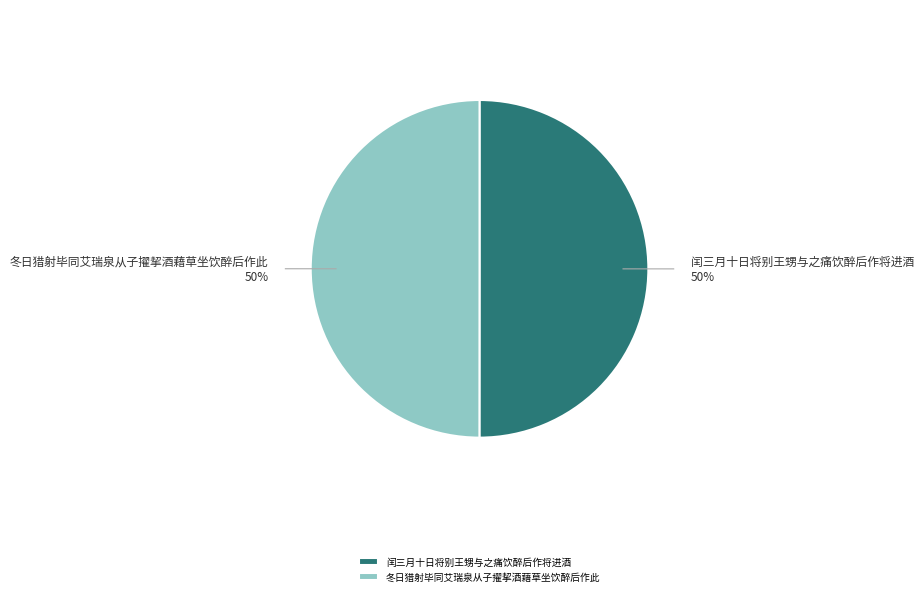

Do 冬日猎射毕同艾瑞泉从子擢挈酒藉草坐饮醉后作此 and 闰三月十日将别王甥与之痛饮醉后作将进酒 together represent more than half of the pie?

Yes